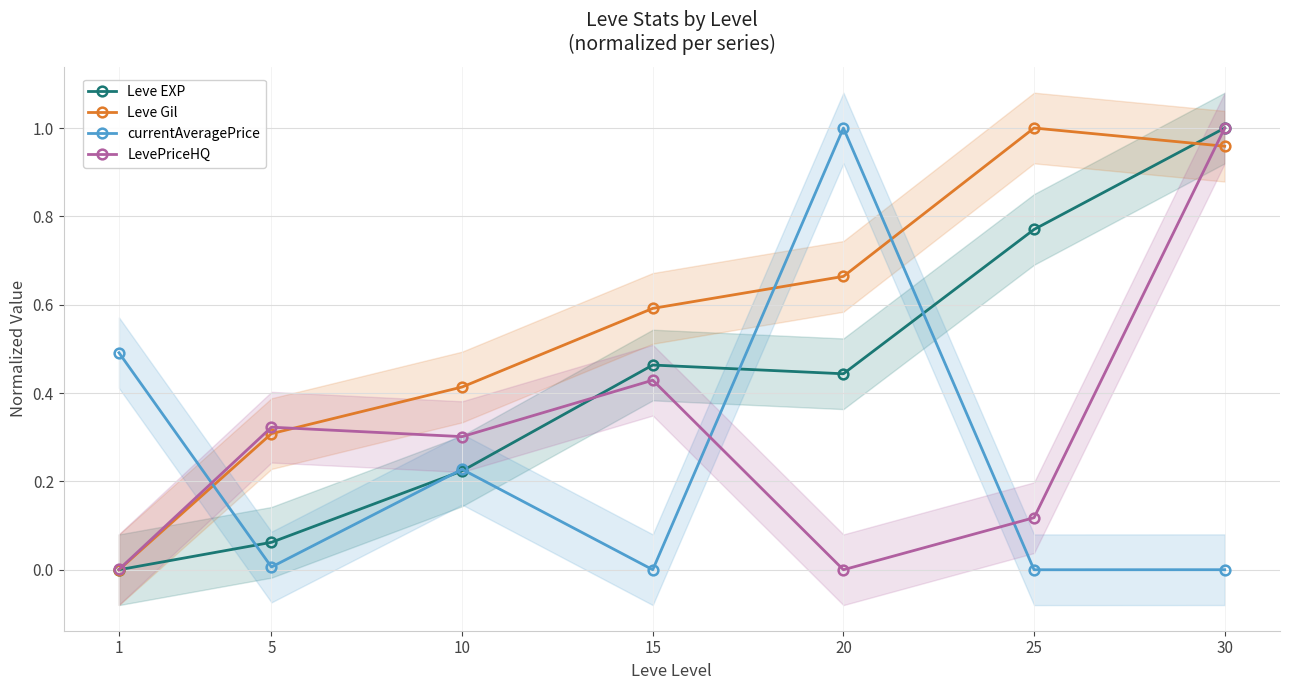

Reading right to left, transcribe all the data shown in this chart.

Leve EXP: 1.0	0.8	0.4	0.5	0.2	0.1	0.0
Leve Gil: 1.0	1.0	0.7	0.6	0.4	0.3	0.0
currentAveragePrice: 0.0	0.0	1.0	0.0	0.2	0.0	0.5
LevePriceHQ: 1.0	0.1	0.0	0.4	0.3	0.3	0.0